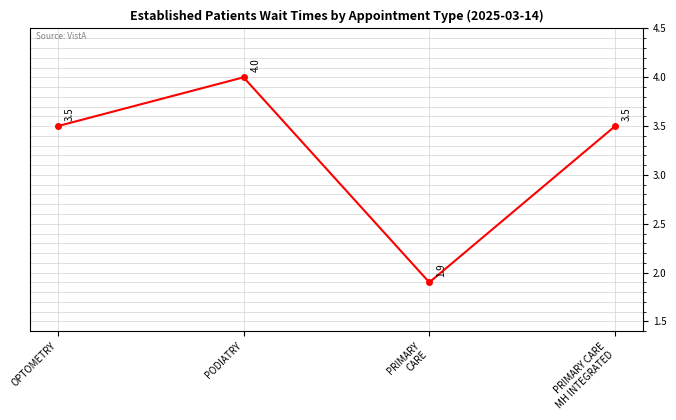

How many data points are above 3?

3